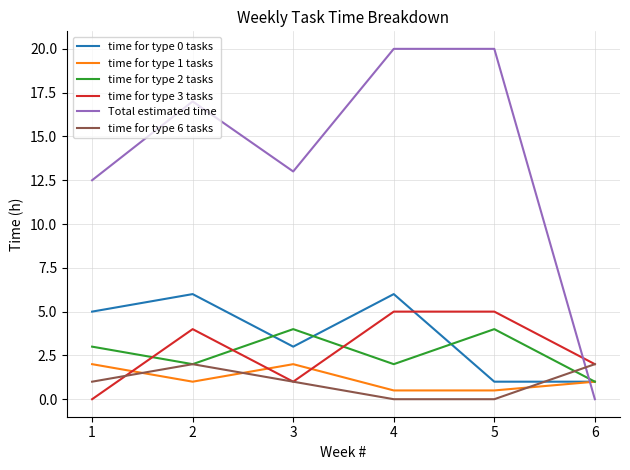

What is the highest value of the time for type 2 tasks series?

4.0